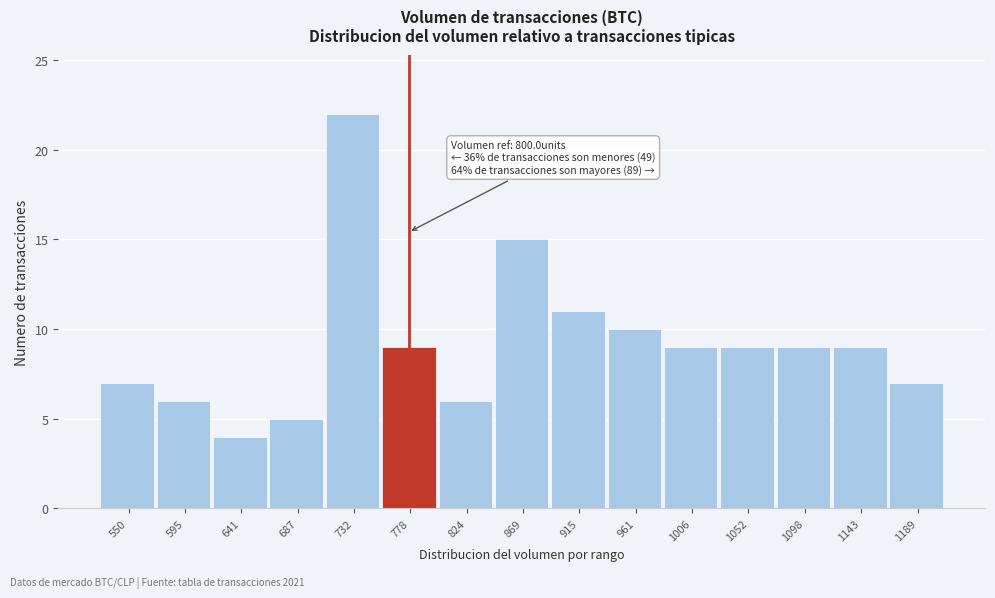

Reading right to left, transcribe all the data shown in this chart.

1189=7	1143=9	1098=9	1052=9	1006=9	961=10	915=11	869=15	824=6	778=9	732=22	687=5	641=4	595=6	550=7